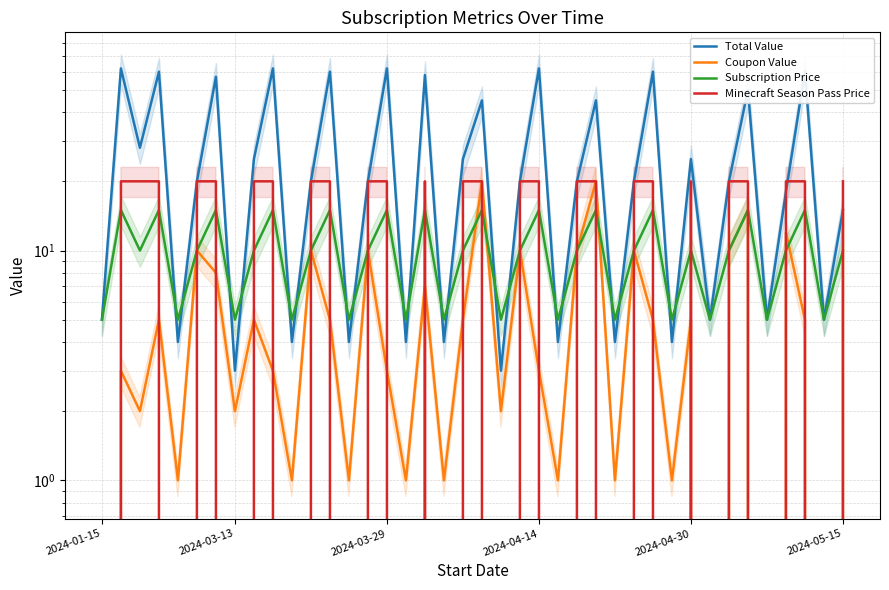

What value does the Subscription Price series have at 24?

5